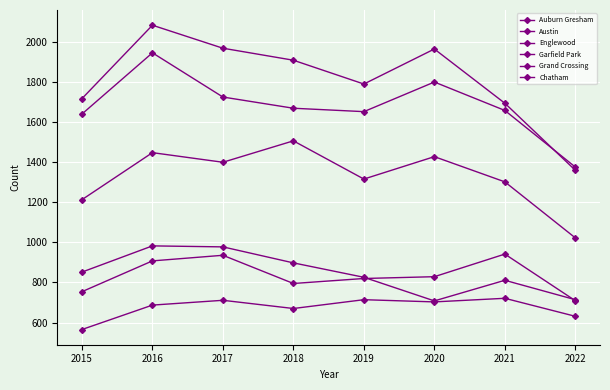

What is the average value of the Englewood series?

1685